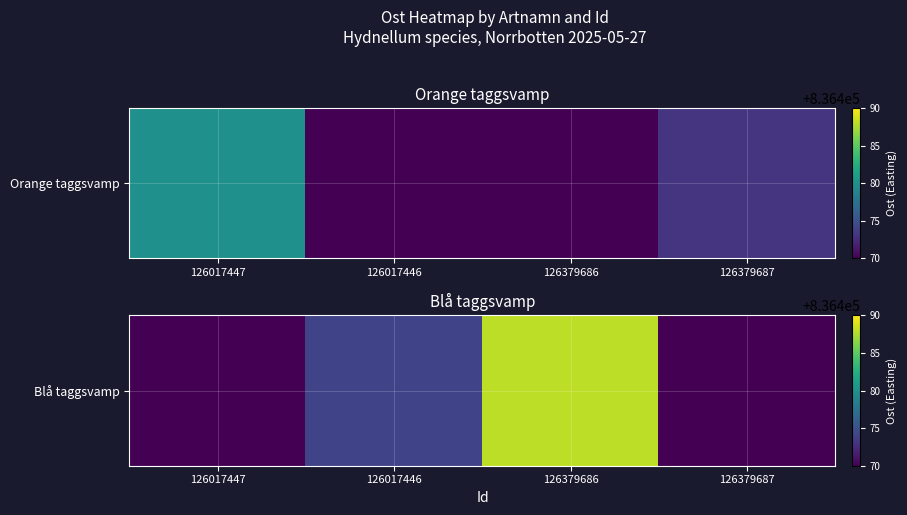

Reading right to left, extract all data points from this chart.

0	836488	836474	0